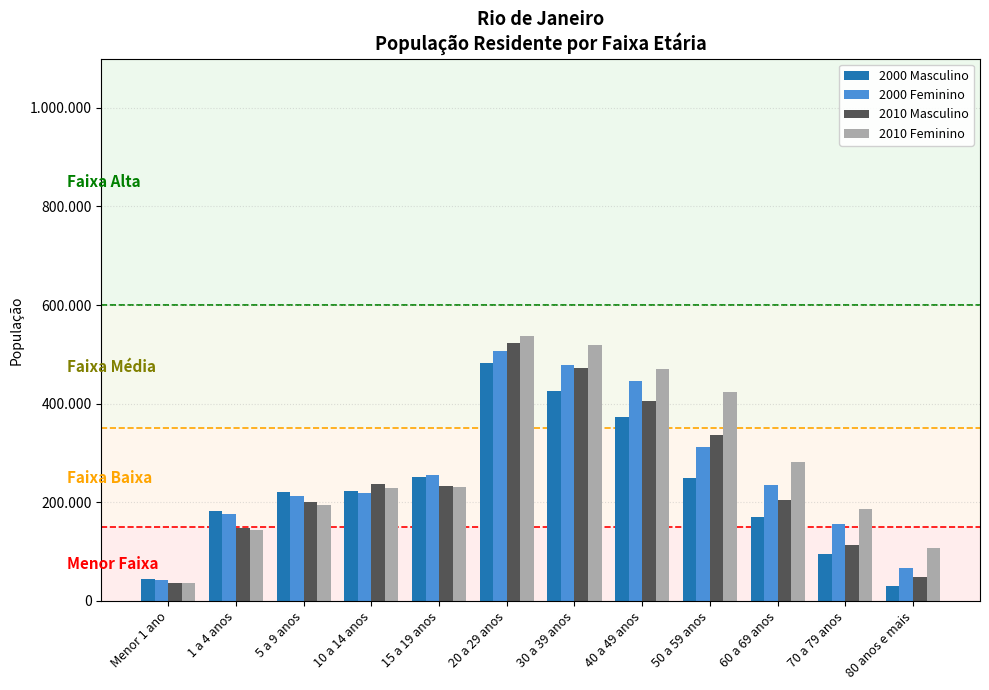

Which category has the lowest value in the 2010 Masculino series?

Menor 1 ano